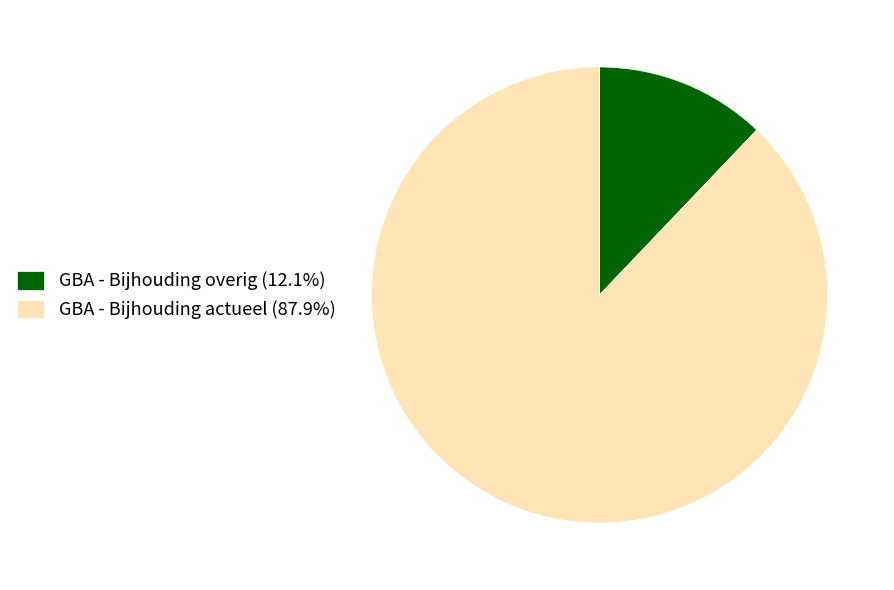

Combined, do GBA - Bijhouding actueel (87.9%) and GBA - Bijhouding overig (12.1%) account for over 50%?

Yes